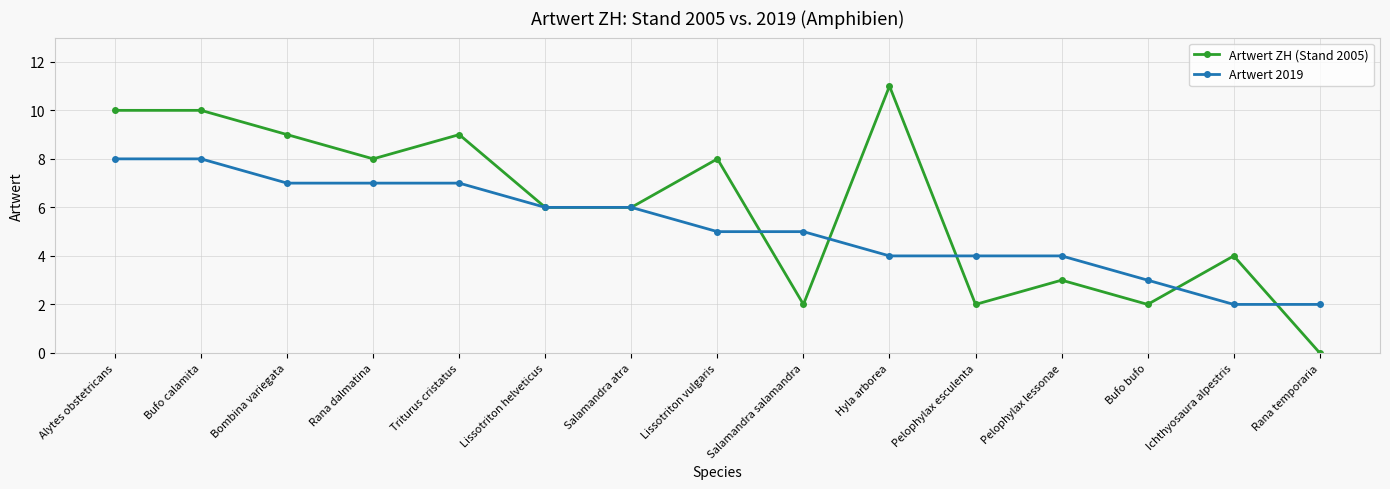

True or false: Artwert 2019 has a value of 12 at Bombina variegata.

False